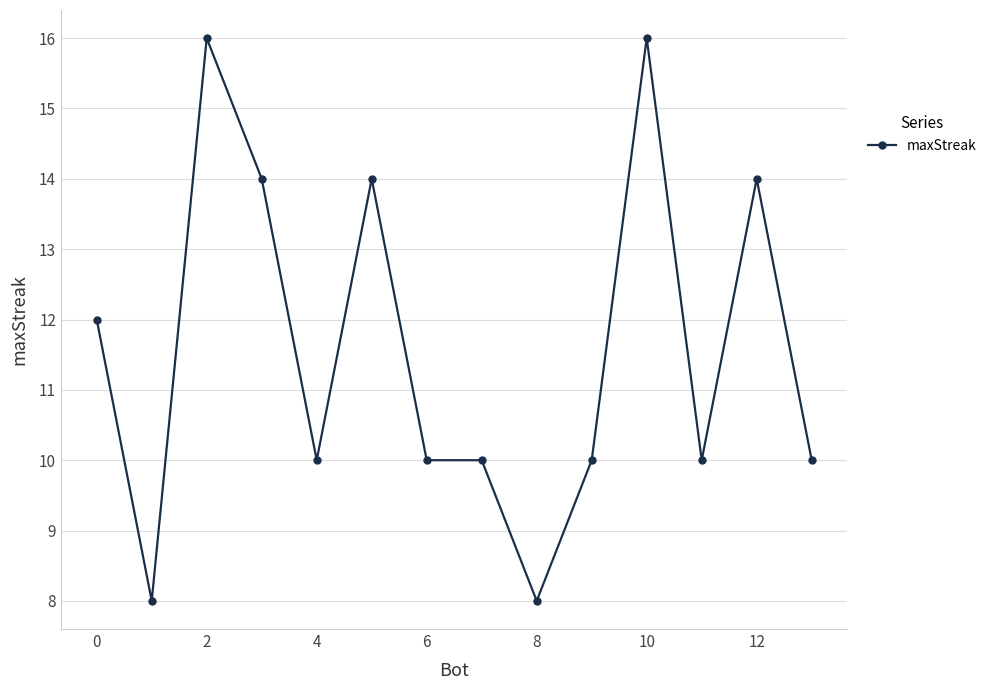

How many values are between 10 and 14?

10